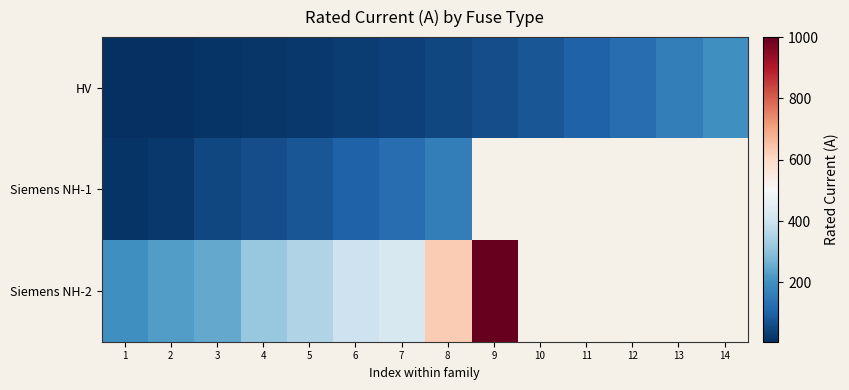

What is the greatest value displayed?

1000.0